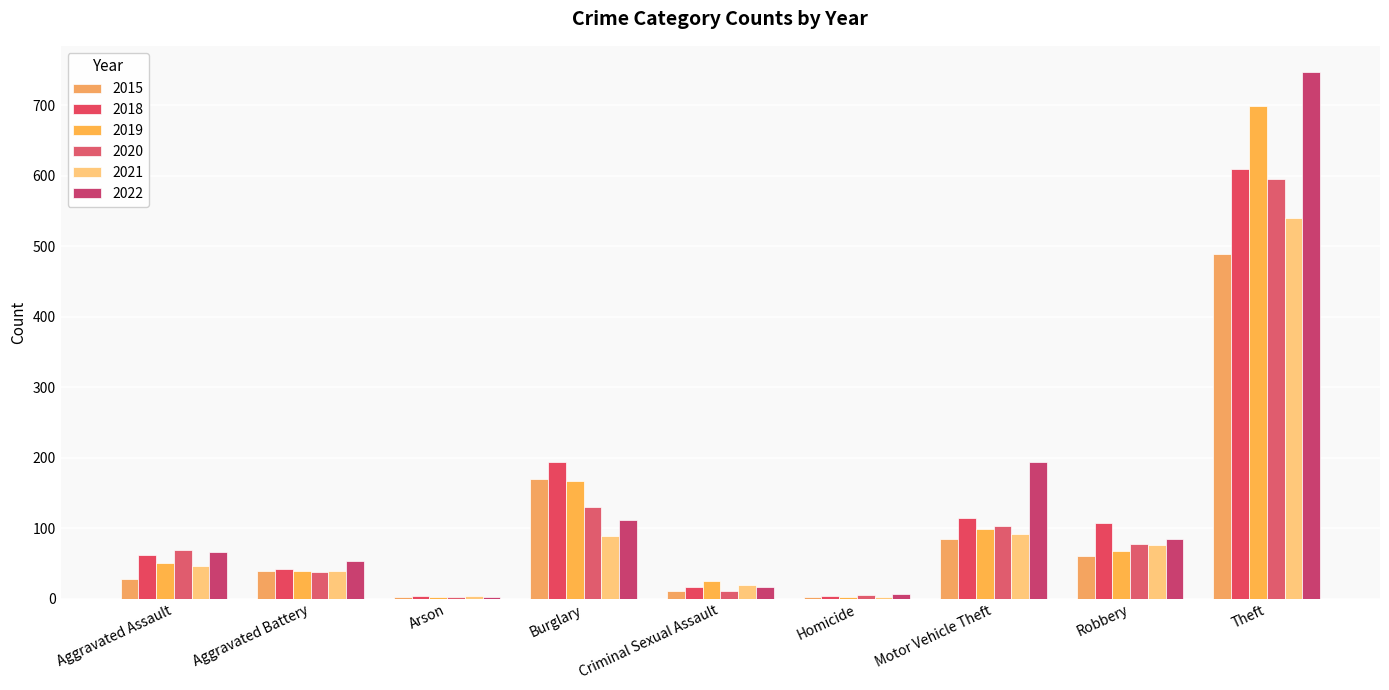

Where is 2018 nearest to the value 307?

Burglary